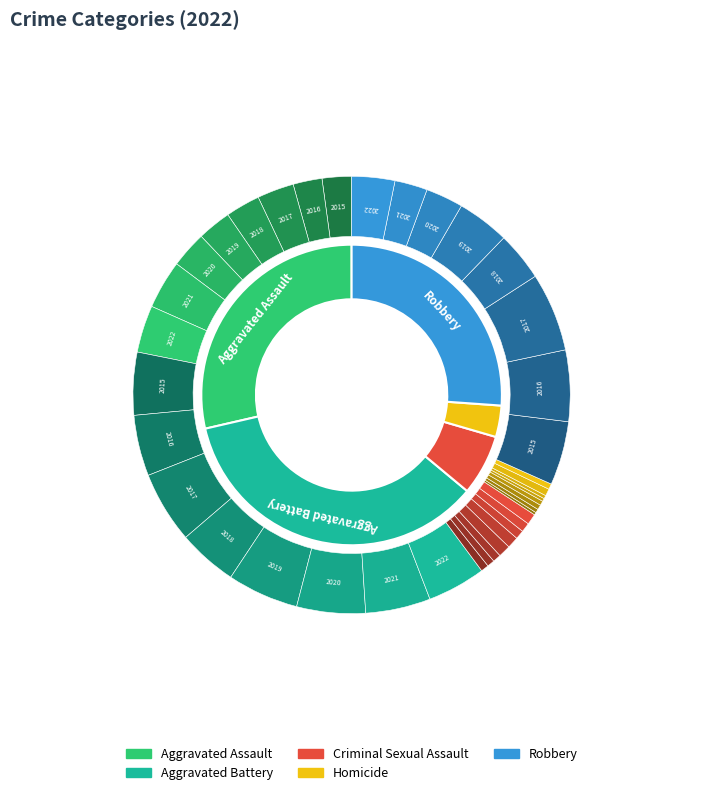

What percentage do Criminal Sexual Assault and Aggravated Battery together represent?

41.9%